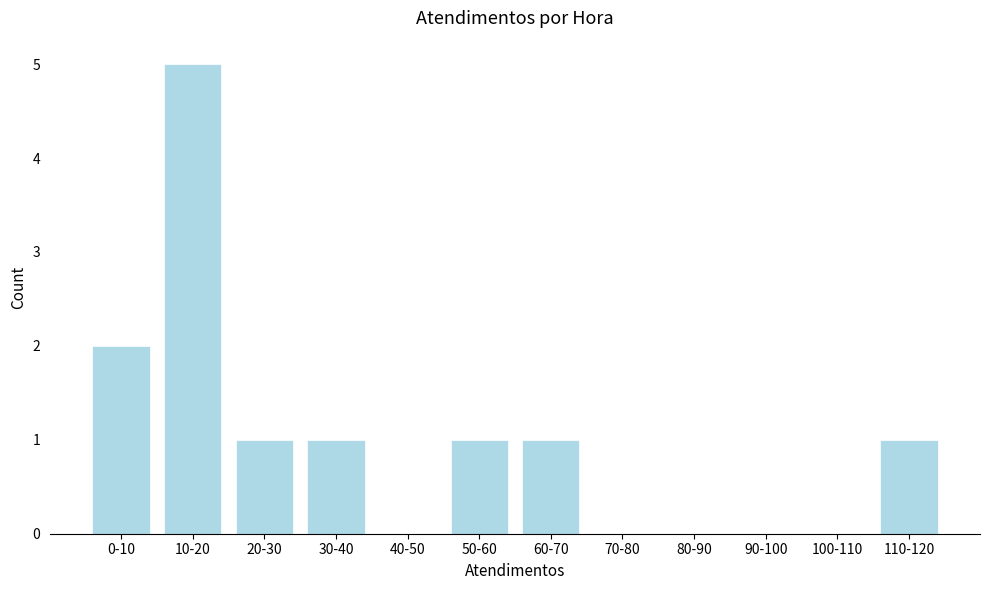

Reading left to right, transcribe all the data shown in this chart.

0-10=2	10-20=5	20-30=1	30-40=1	40-50=0	50-60=1	60-70=1	70-80=0	80-90=0	90-100=0	100-110=0	110-120=1